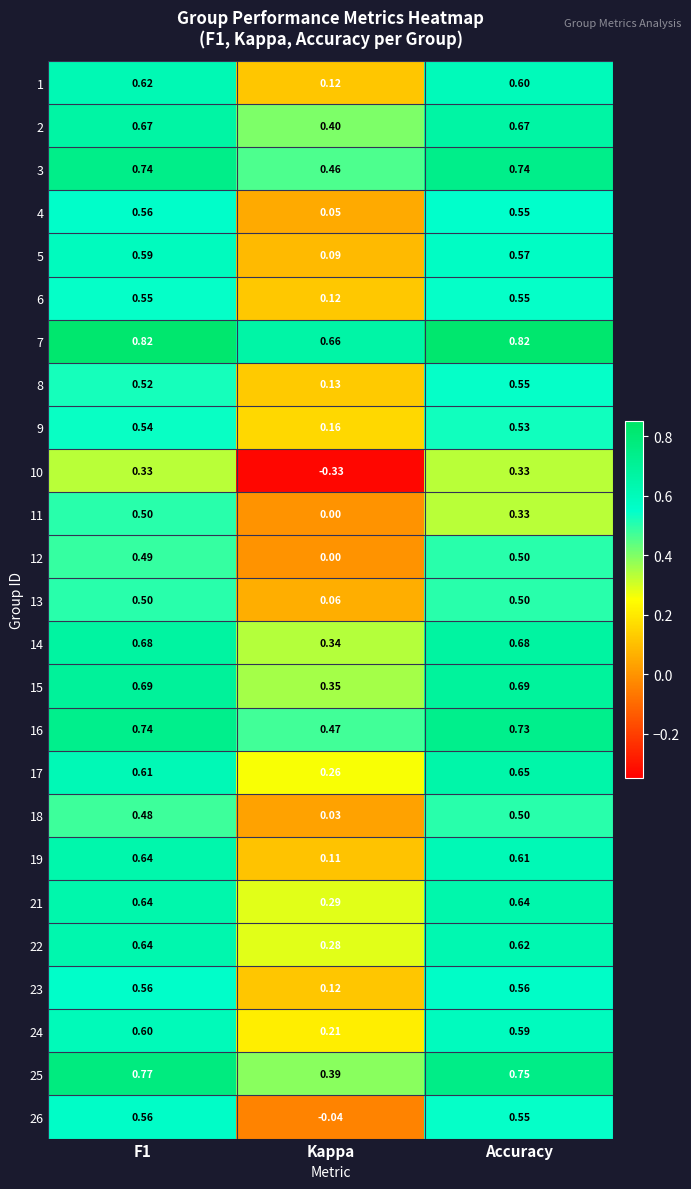

Where is 11 nearest to the value 0?

Kappa